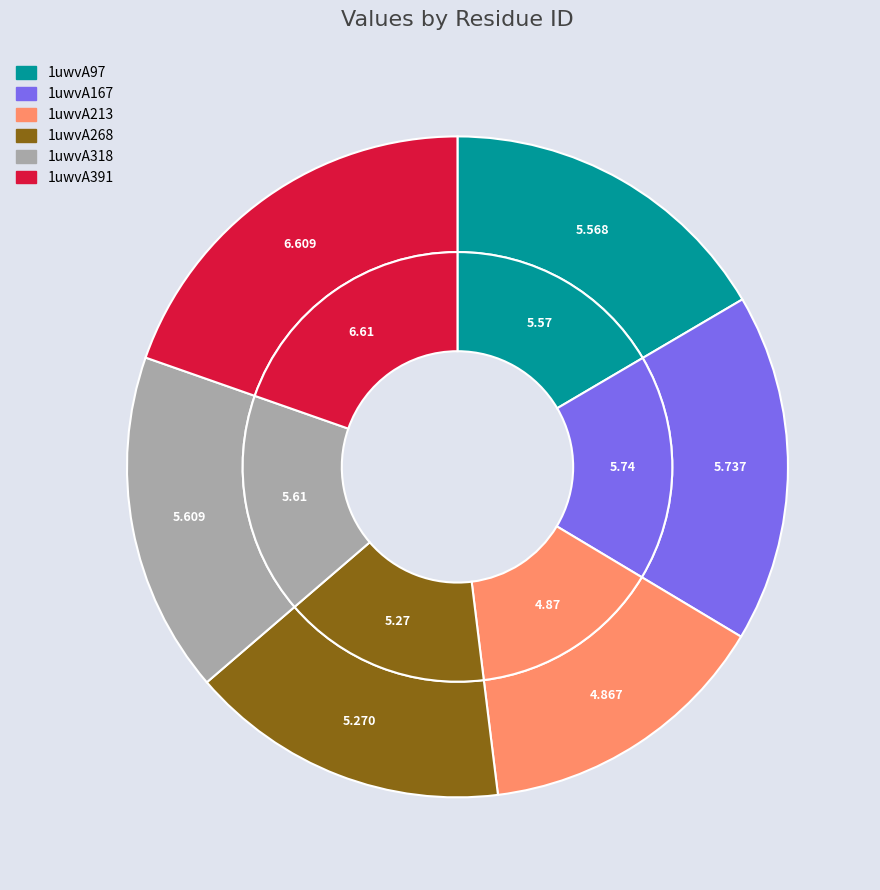

Is 1uwvA268 the majority of the pie?

No